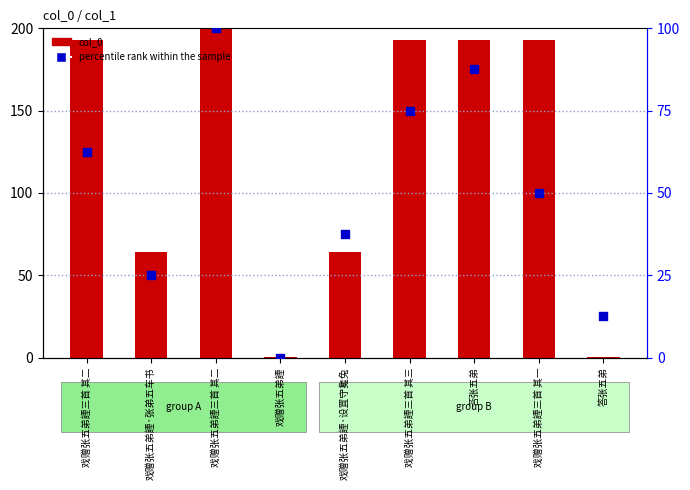

Is the value of percentile rank within the sample at 戏赠张五弟諲三首 其一 greater than the value of col_0 at 戏赠张五弟諲三首 其二?

No